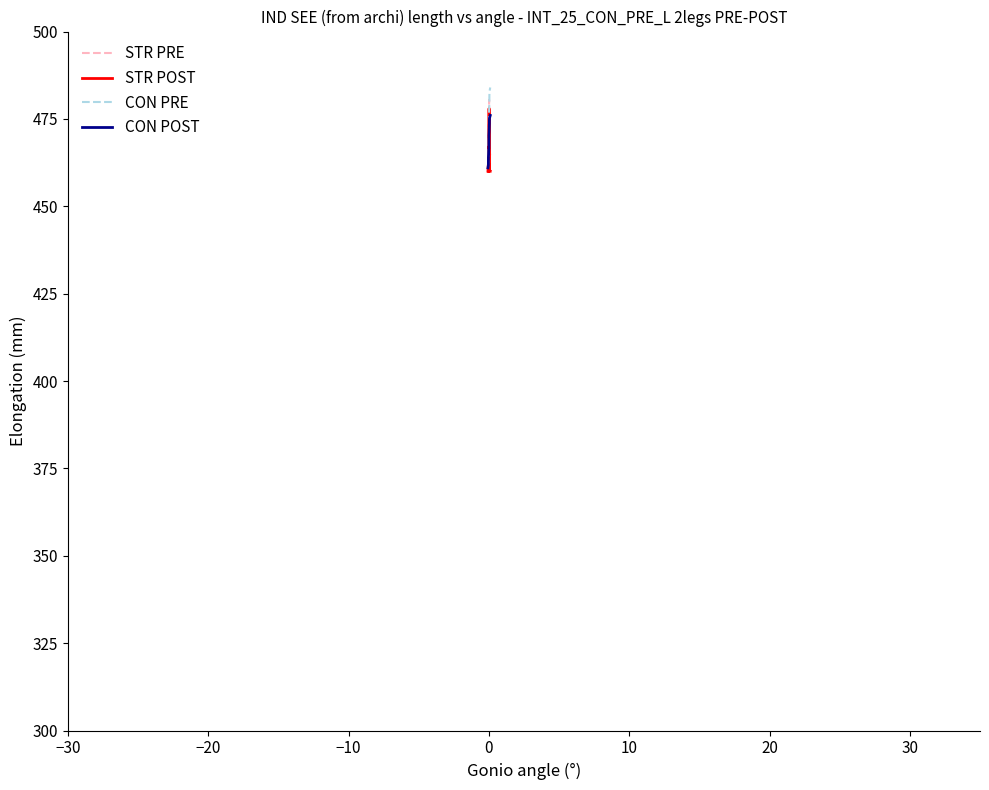

What is the highest value of the CON PRE series?

484.0